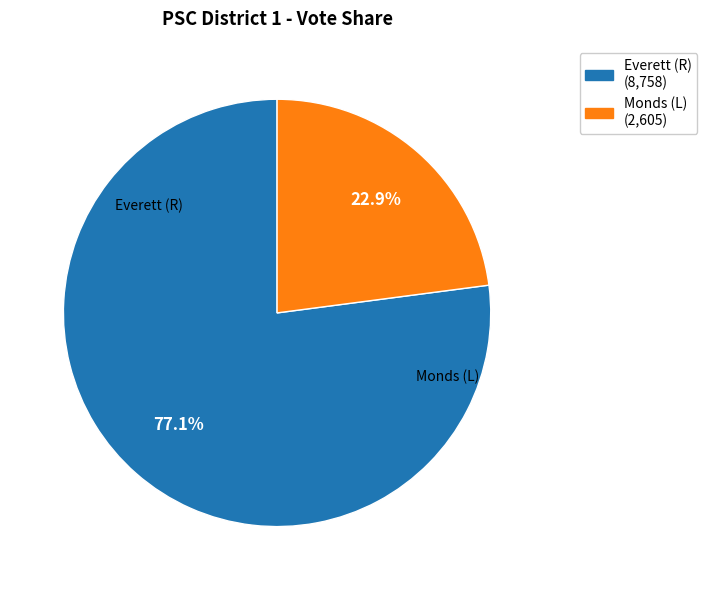

Is there a majority slice in this chart?

Yes